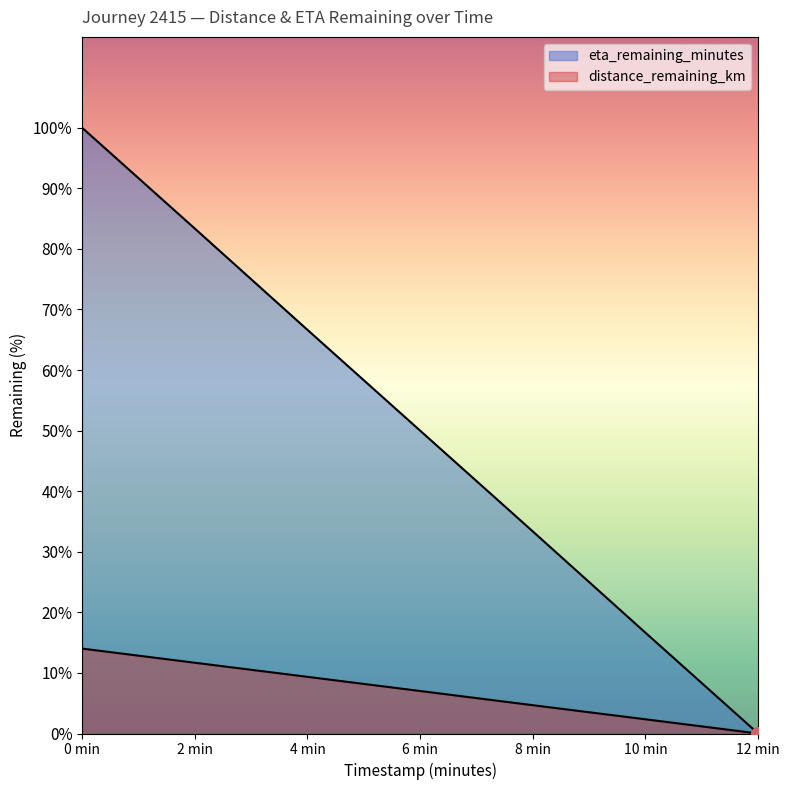

Rank the series at 10 min from lowest to highest value.

distance_remaining_km, eta_remaining_minutes